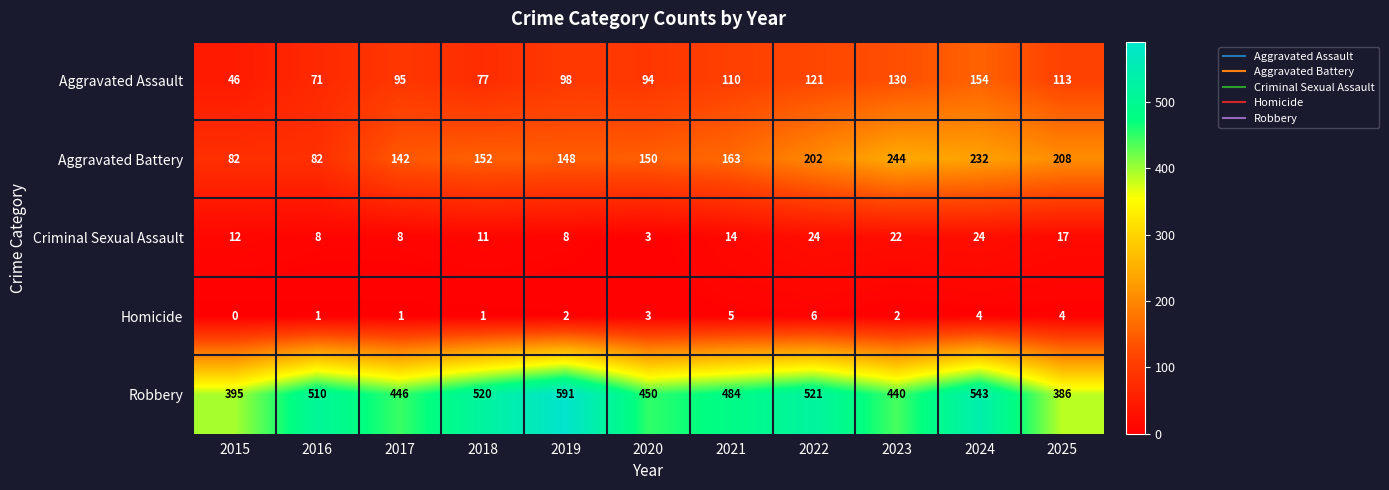

What is the sum of all Homicide values?

29